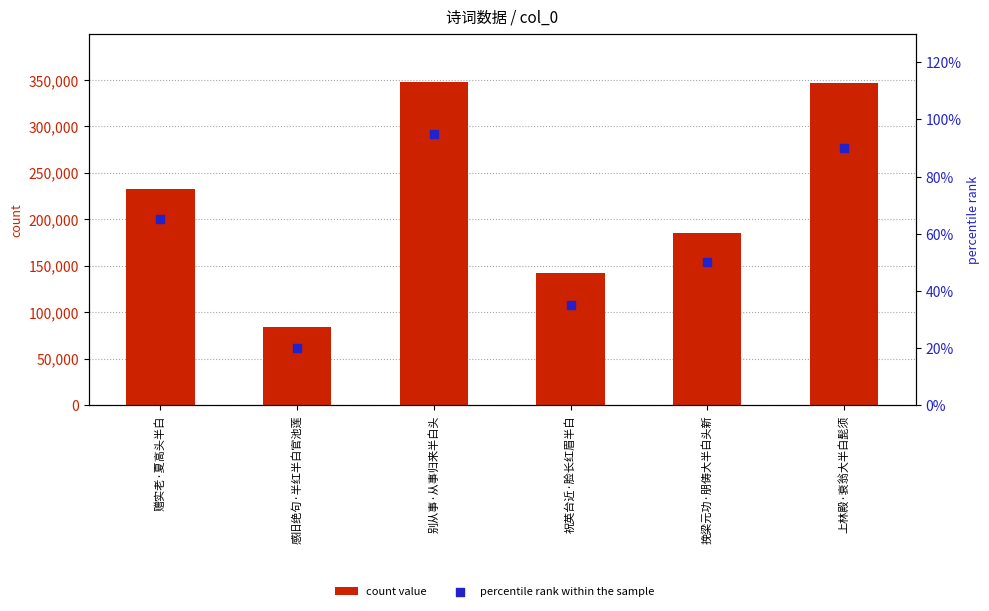

At how many categories does at least one series exceed 52681?

6